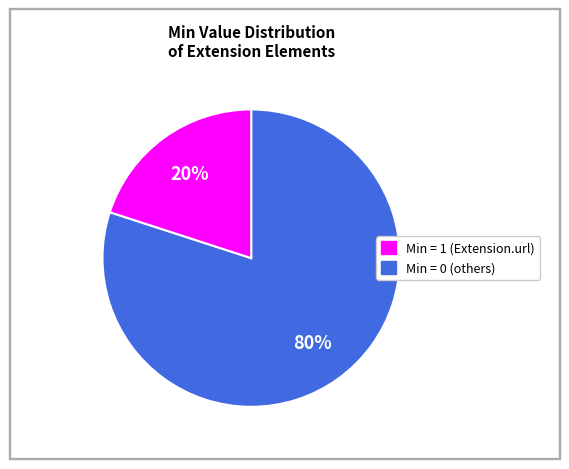

Does any single category account for the majority?

Yes